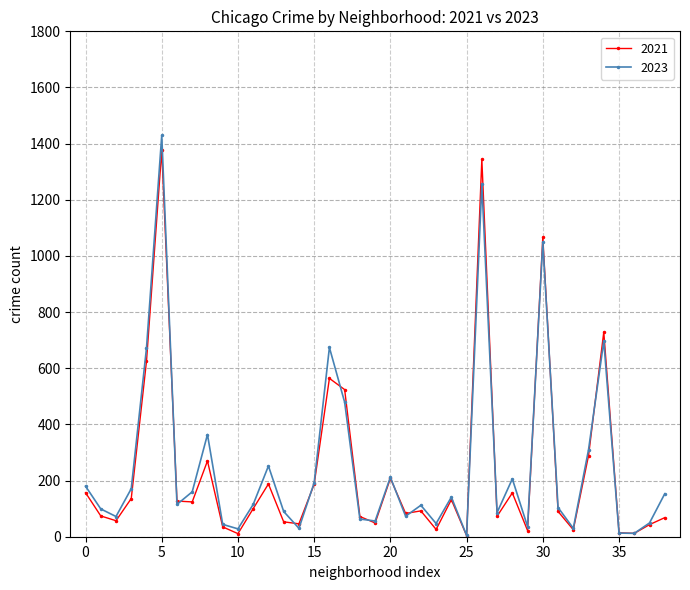

What is the maximum value shown in the chart?

1429